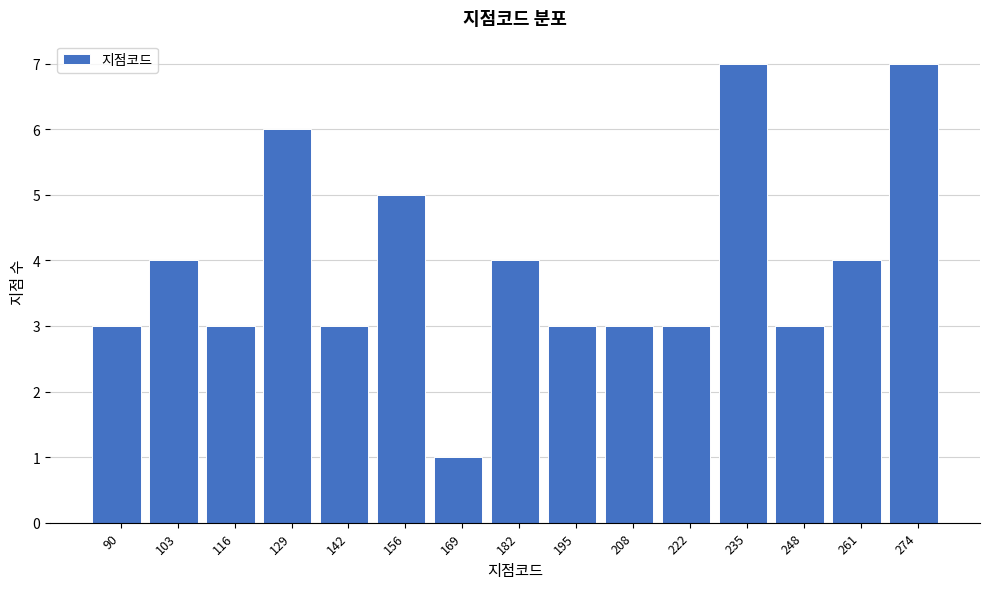

Reading left to right, what are all the values shown in this chart?

90=3	103=4	116=3	129=6	142=3	156=5	169=1	182=4	195=3	208=3	222=3	235=7	248=3	261=4	274=7